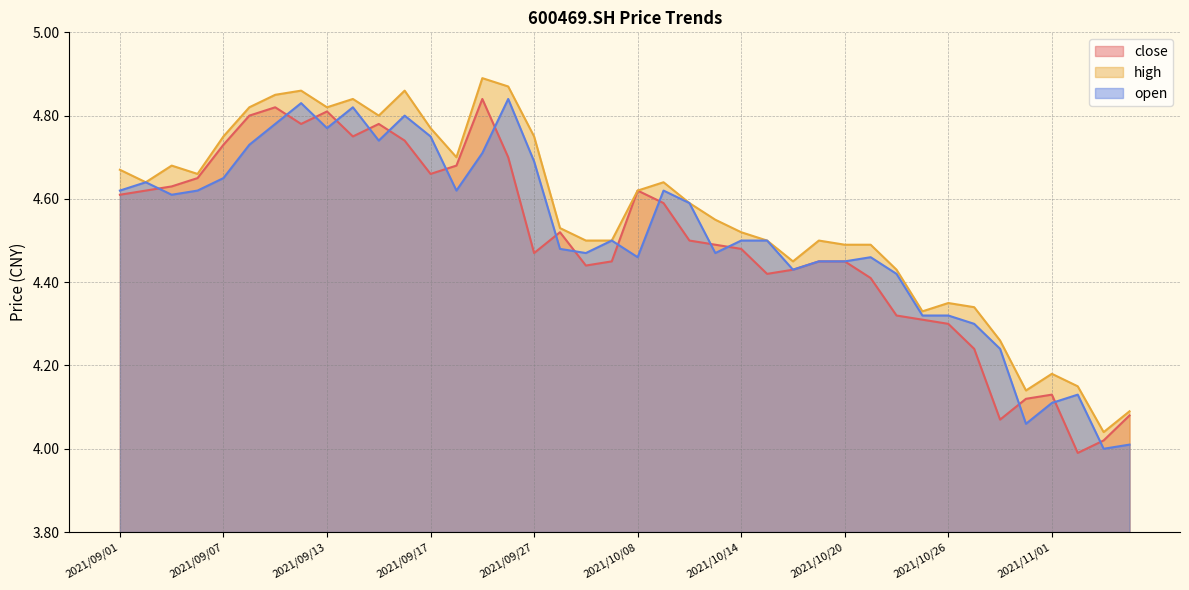

Is it true that high equals 4.9 at 2021/09/23?

True